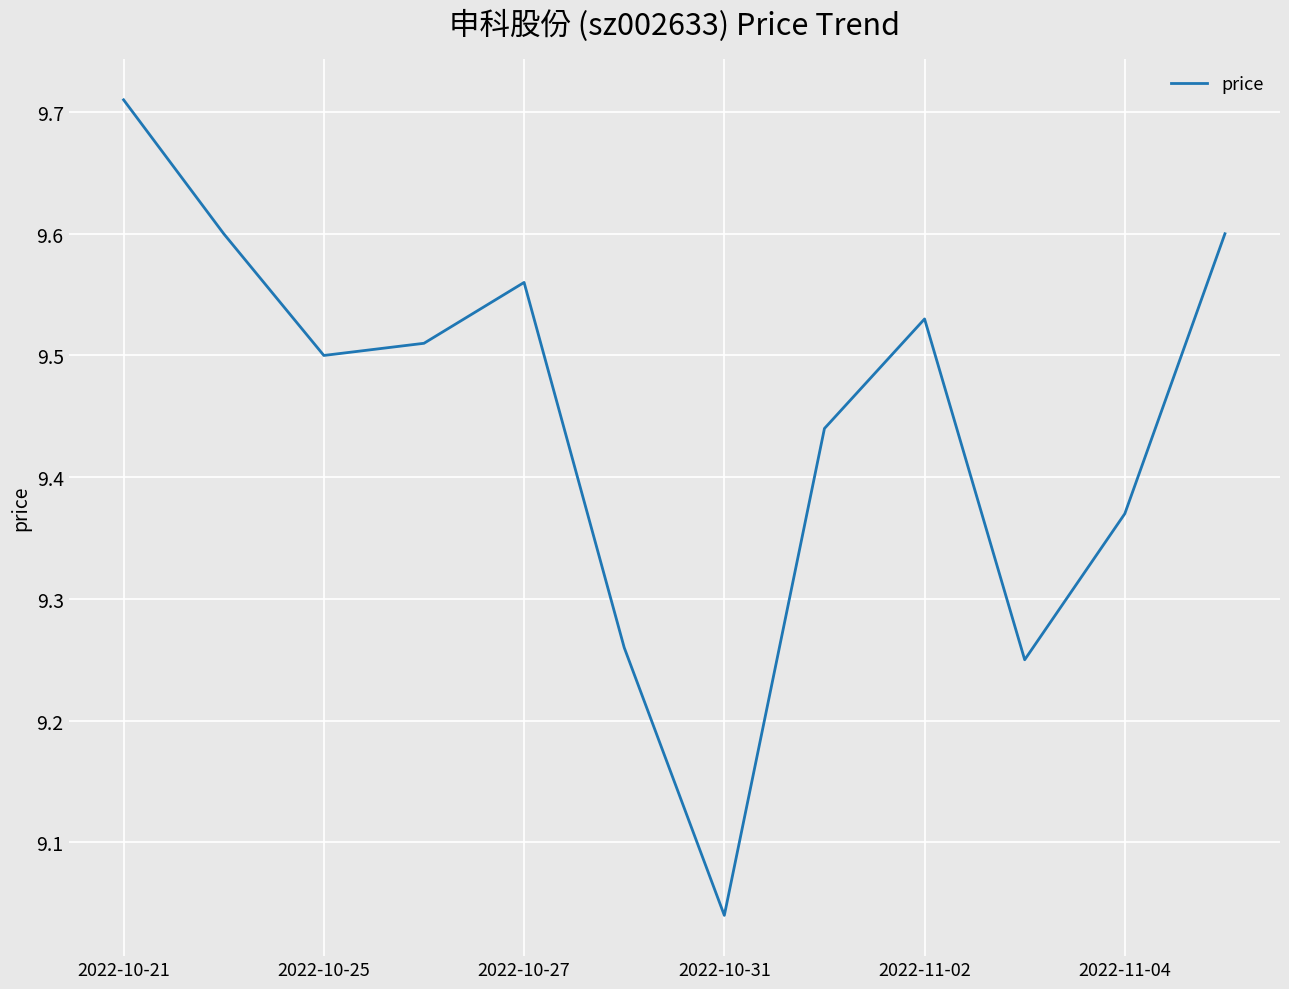

How many distinct data groups are displayed?

1